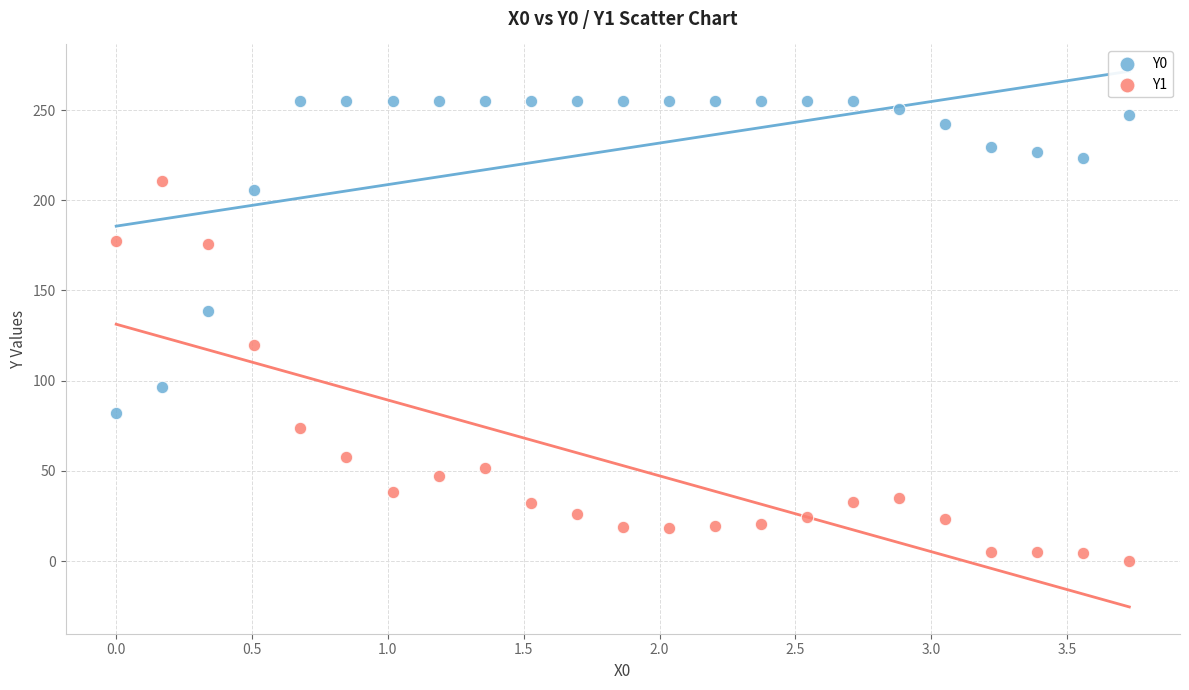

Across all data points, what is the range of Y values (max minus min)?

255.0